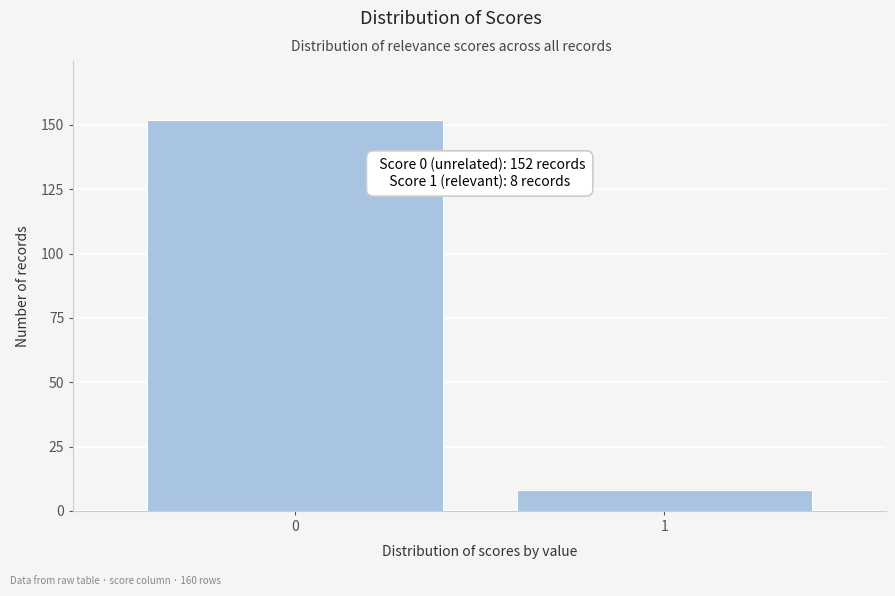

Reading right to left, list all the values displayed in this chart.

8	152